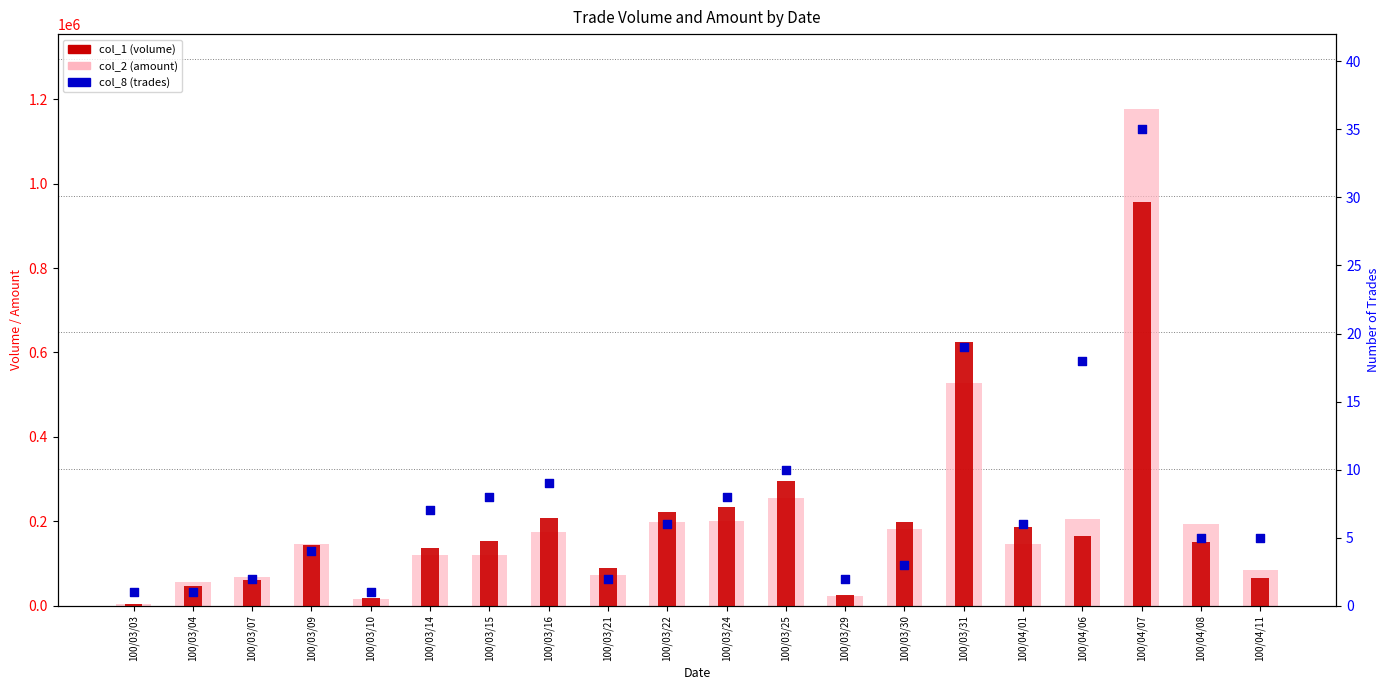

Which series has the widest spread of Y values?

col_2 (amount)